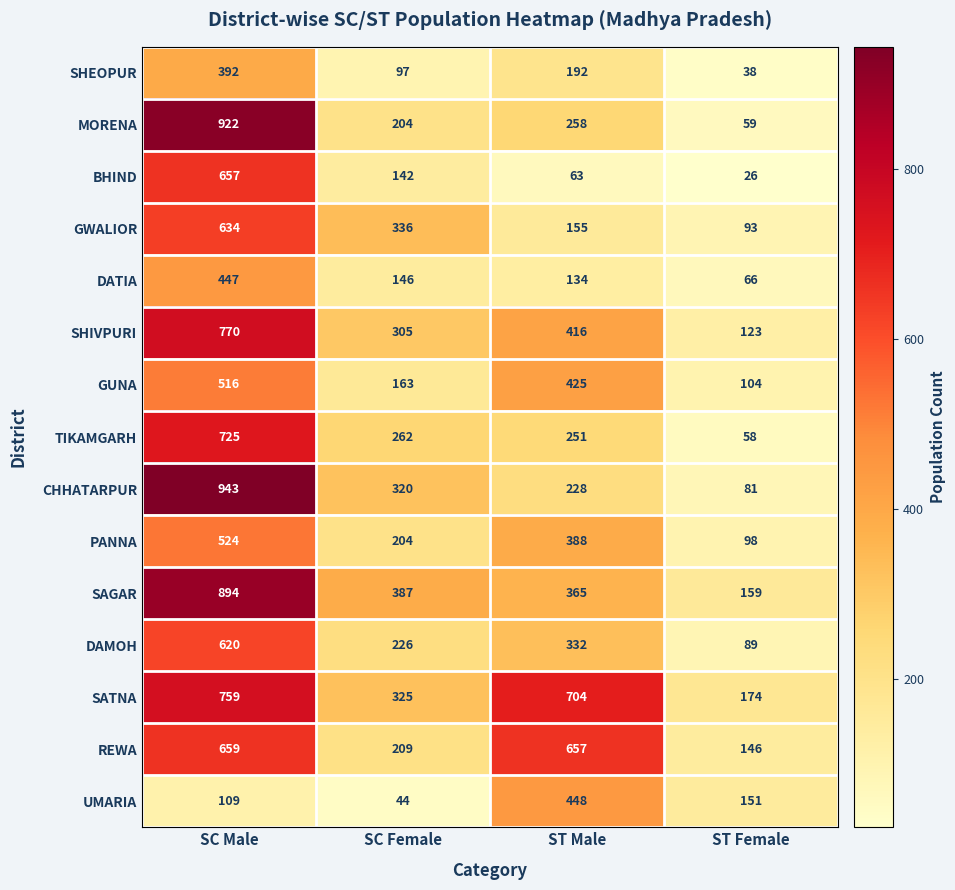

What value does the DATIA series have at SC Male, to the nearest 5?

445